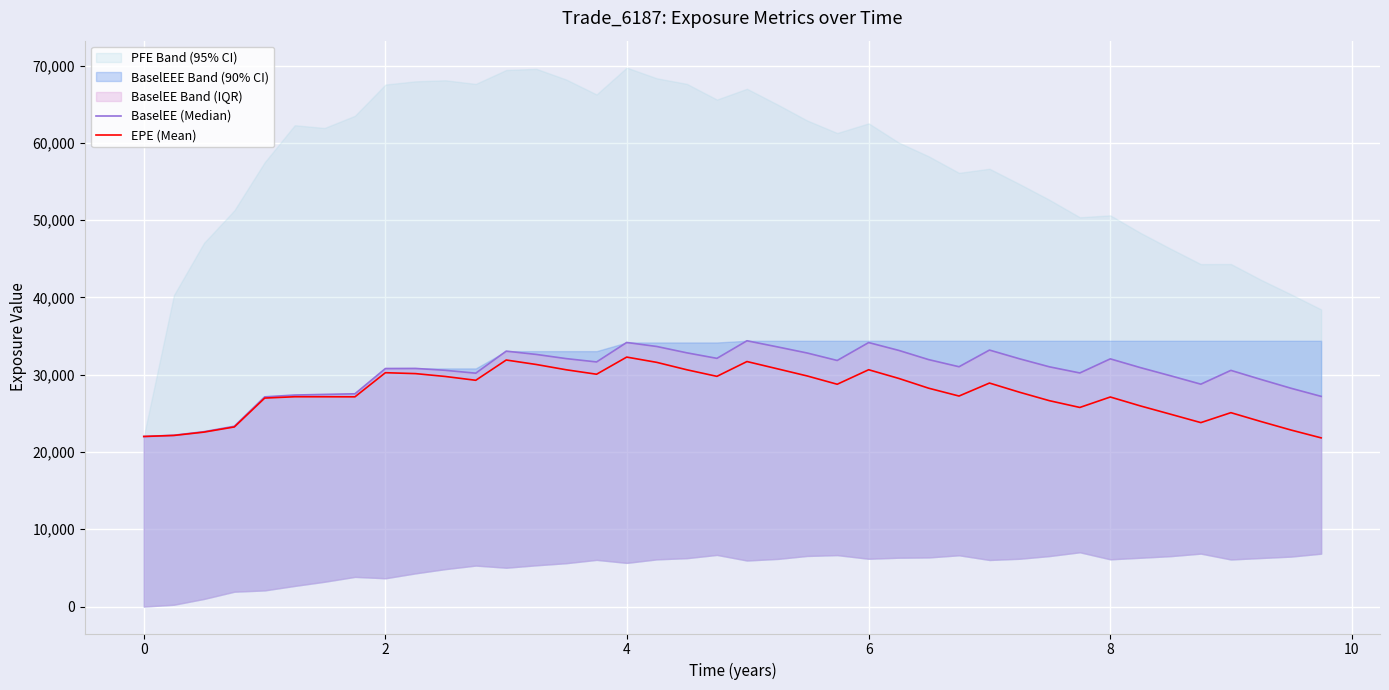

Rank the series at 8 from lowest to highest value.

EPE (Mean), BaselEE (Median)